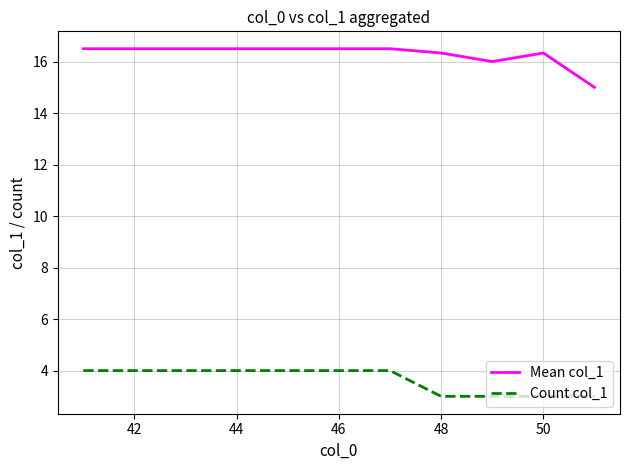

What is the highest value of the Mean col_1 series?

16.5